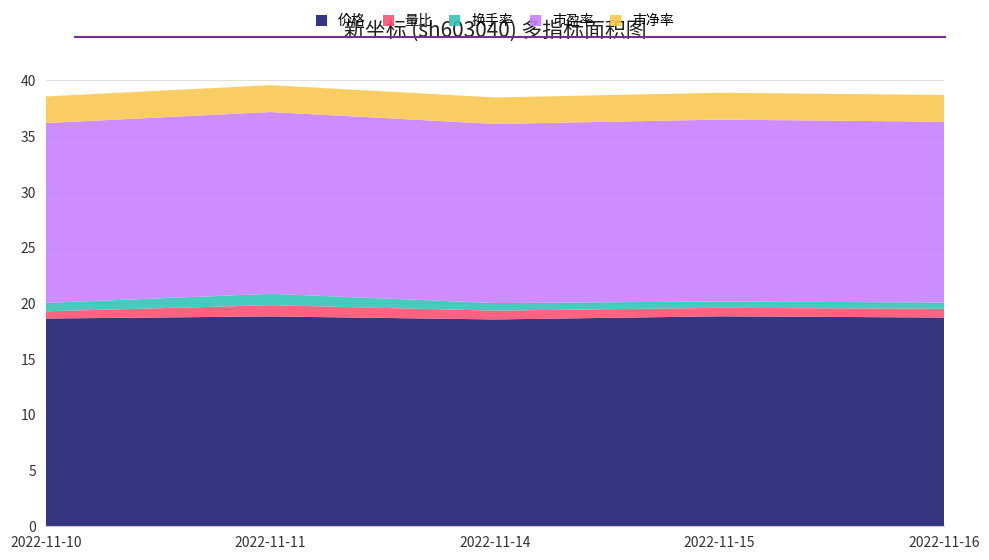

Reading left to right, what are all the values shown in this chart?

价格: 2022-11-10=18.6	2022-11-11=18.8	2022-11-14=18.6	2022-11-15=18.8	2022-11-16=18.7
量比: 2022-11-10=0.7	2022-11-11=1.0	2022-11-14=0.8	2022-11-15=0.8	2022-11-16=0.8
换手率: 2022-11-10=0.8	2022-11-11=1.0	2022-11-14=0.7	2022-11-15=0.6	2022-11-16=0.6
市盈率: 2022-11-10=16.1	2022-11-11=16.3	2022-11-14=16.1	2022-11-15=16.3	2022-11-16=16.2
市净率: 2022-11-10=2.4	2022-11-11=2.4	2022-11-14=2.4	2022-11-15=2.4	2022-11-16=2.4